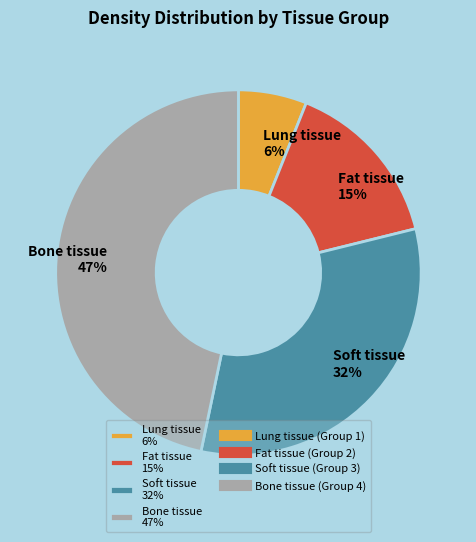

Is the sum of Bone tissue 47% and Soft tissue 32% greater than half?

Yes